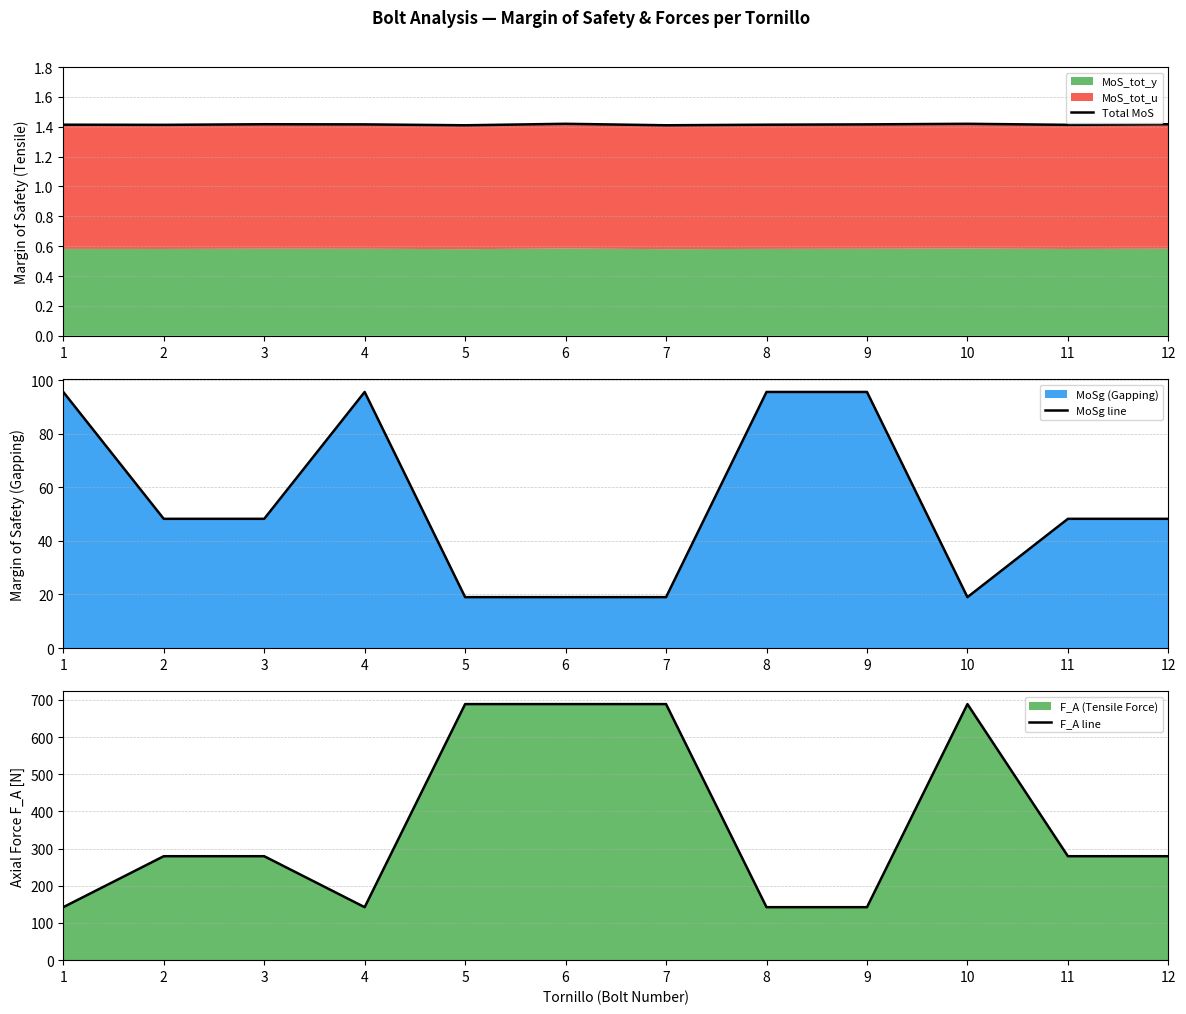

At which label does MoSg line reach its peak?

4